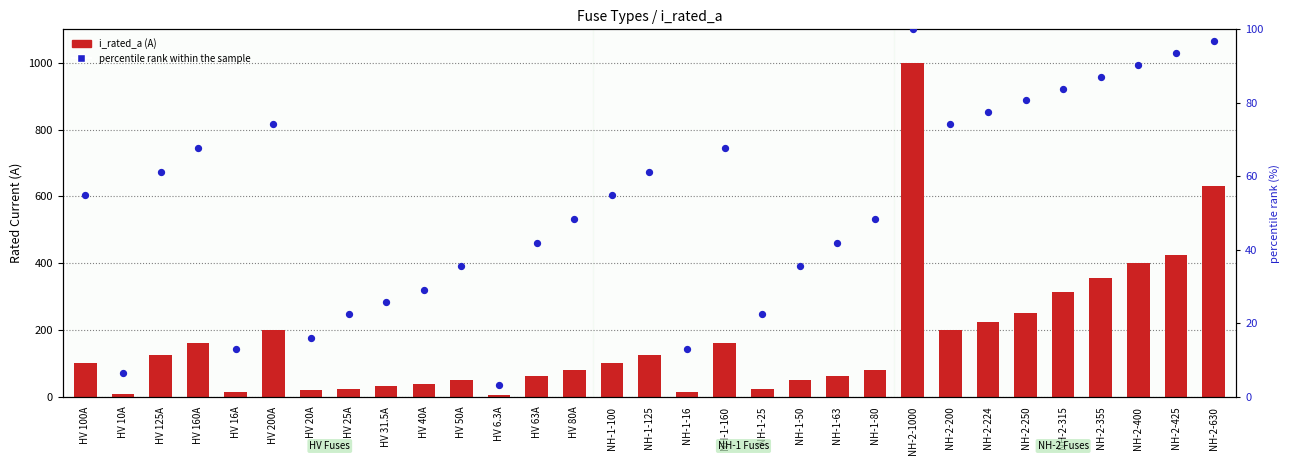

Which series reaches the maximum Y coordinate?

i_rated_a (A)